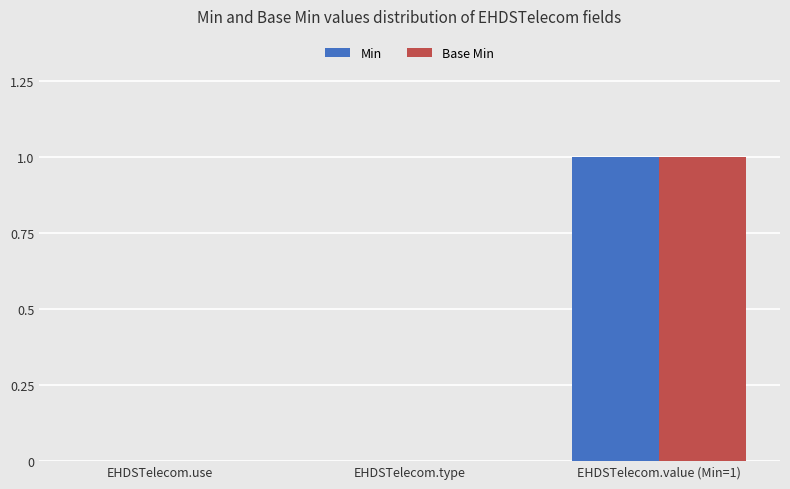

Does the chart contain stacked bars?

No